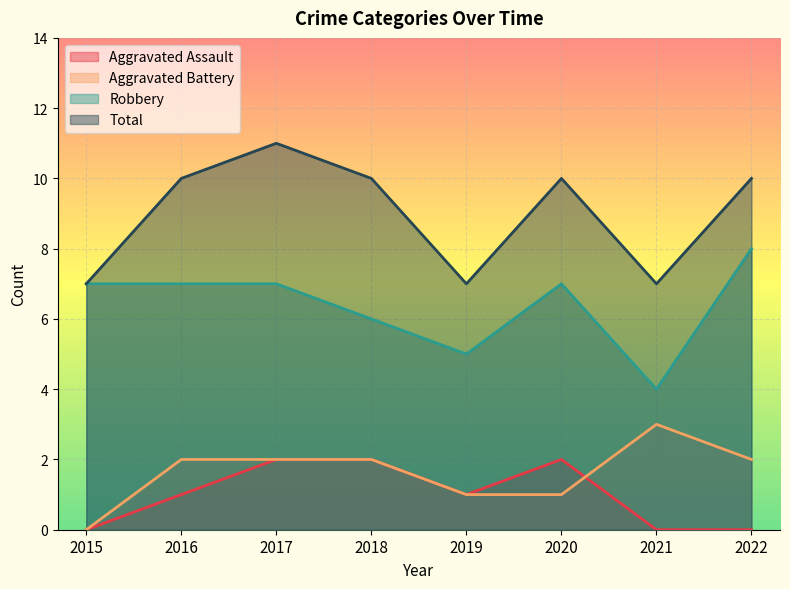

Which category has the highest value in the Aggravated Battery series?

2021